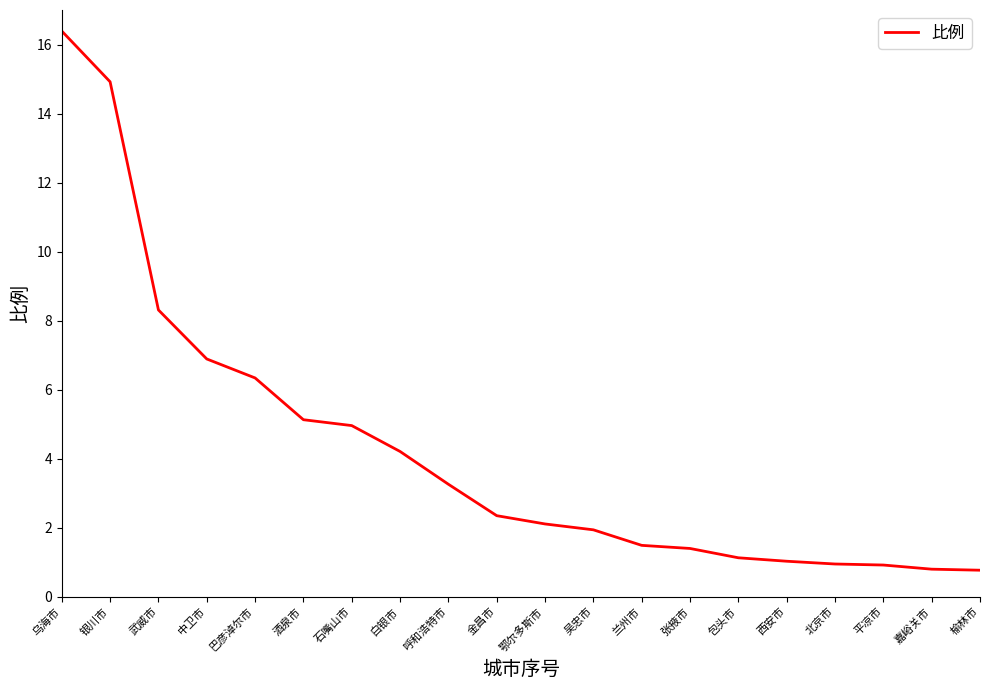

Does the chart display data point markers on the line(s)?

No